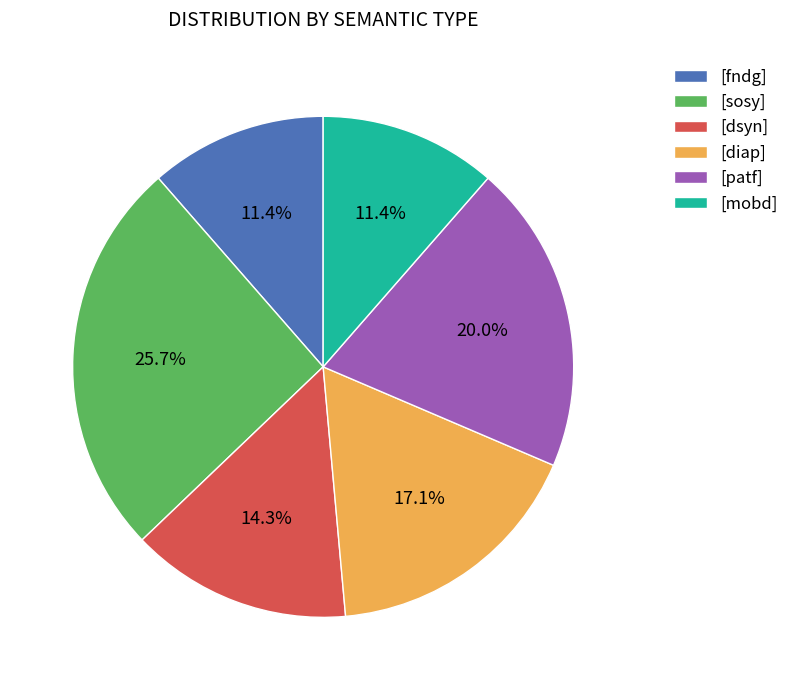

To the nearest percent, what is the average slice percentage?

17%